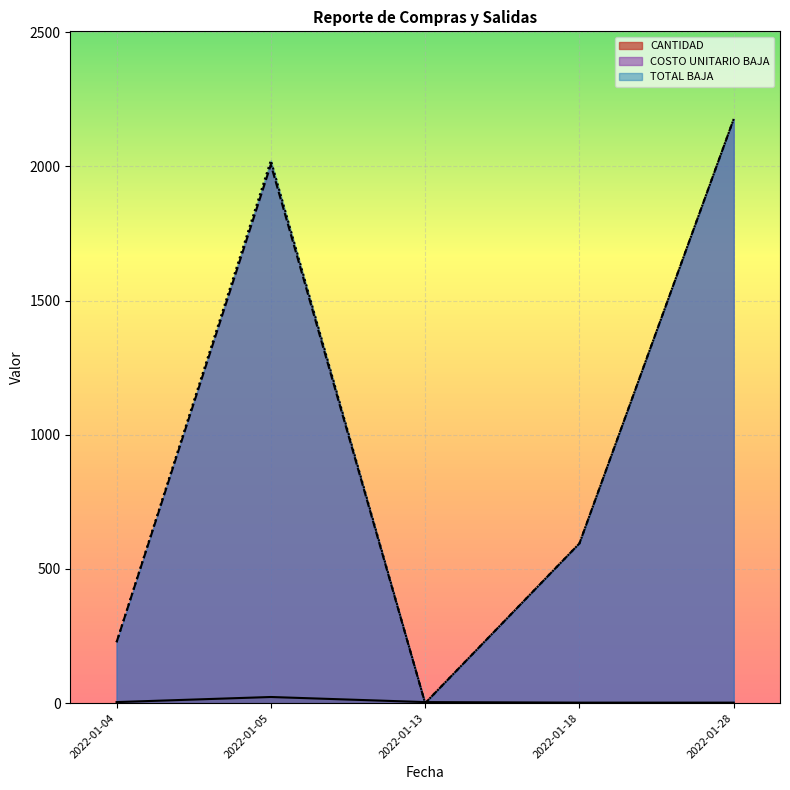

Is the value of TOTAL BAJA at 2022-01-05 greater than the value of CANTIDAD at 2022-01-05?

Yes